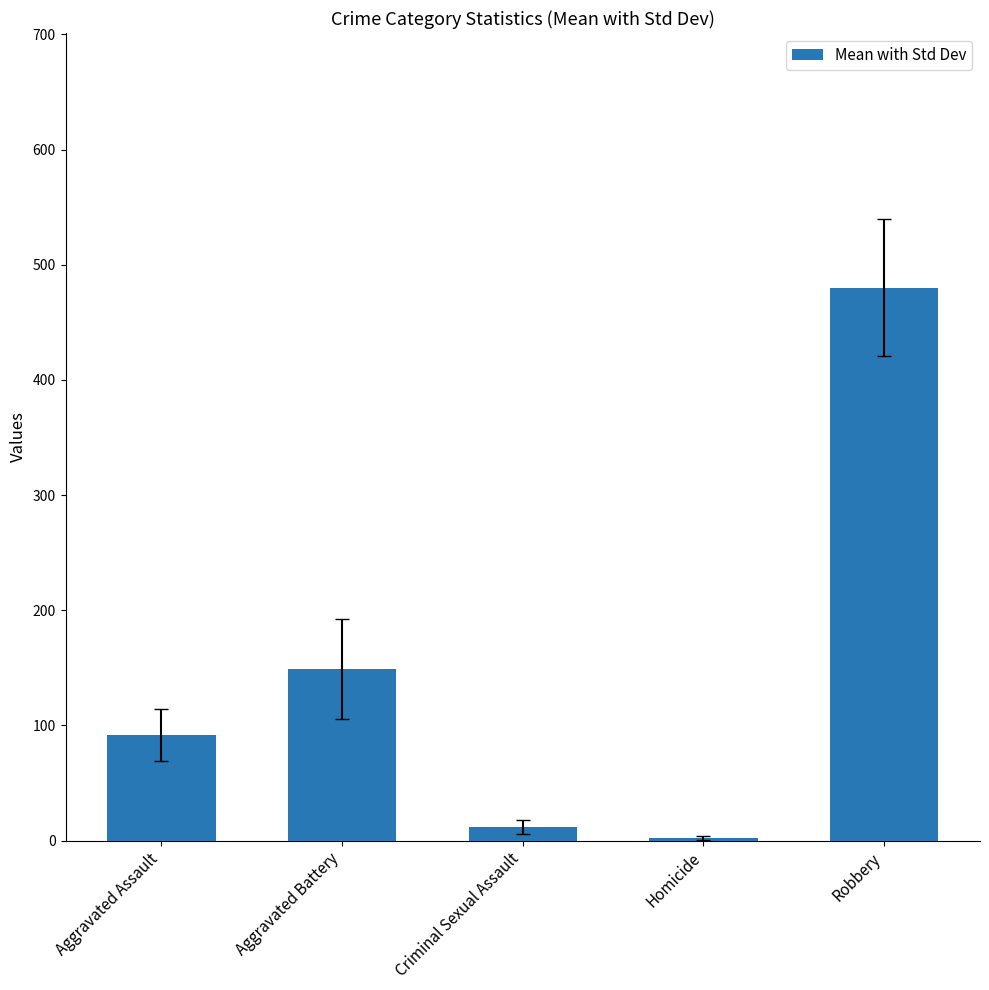

What is the sum of the values at Criminal Sexual Assault and Robbery?

491.9